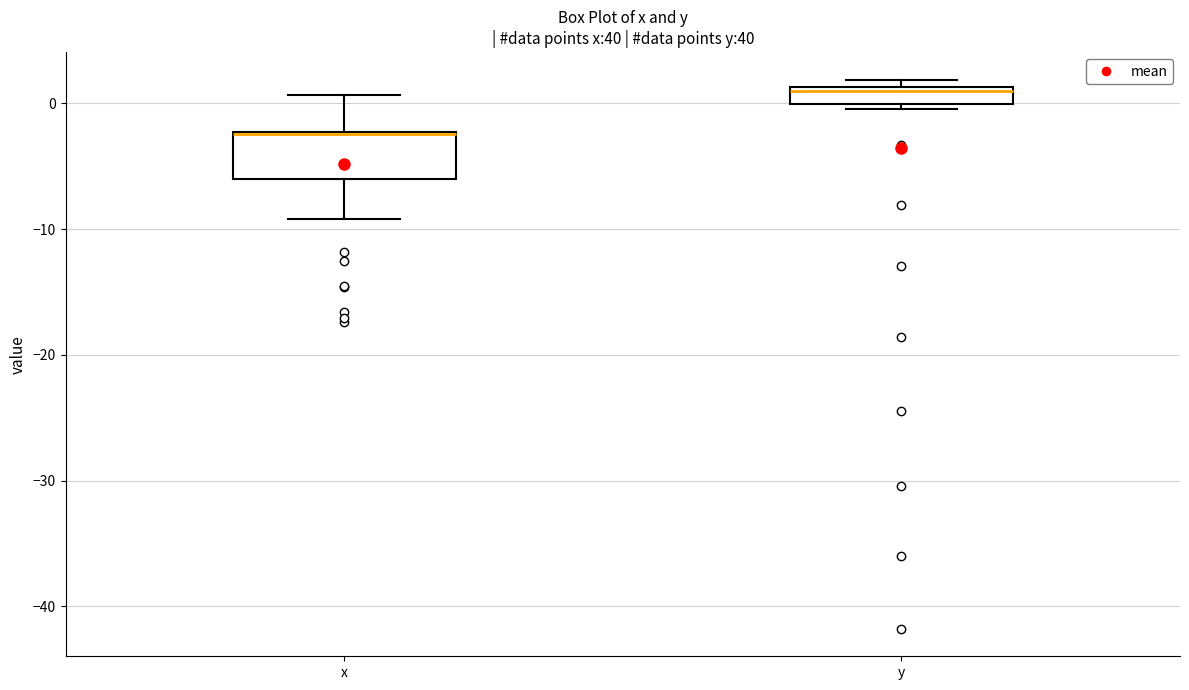

Where does the upper whisker of the box for x end on the y-axis? The values are not printed on the chart, so give them approximately, as read against the axis.

1